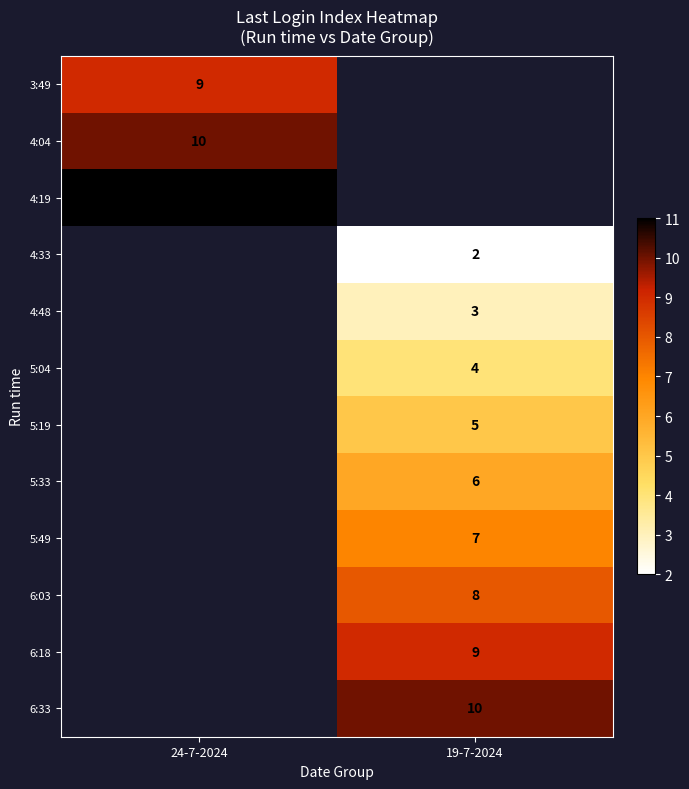

Is it true that 5:19 equals 5 at 19-7-2024?

True